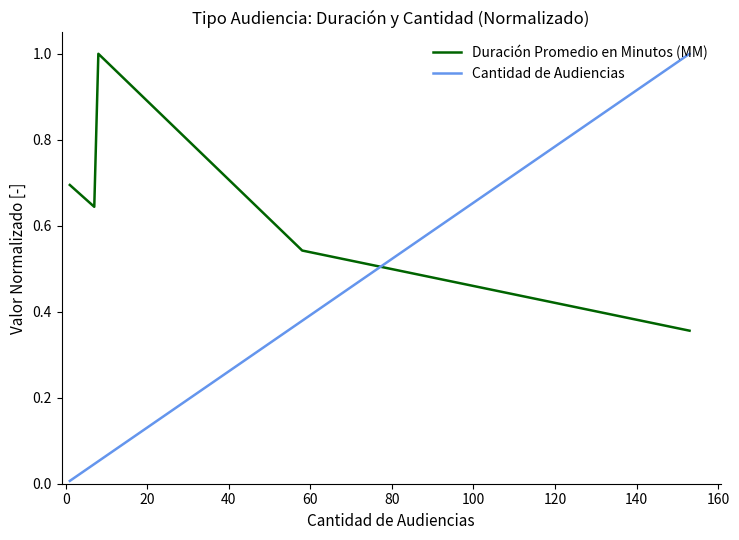

What is the maximum value shown in the chart?

1.0